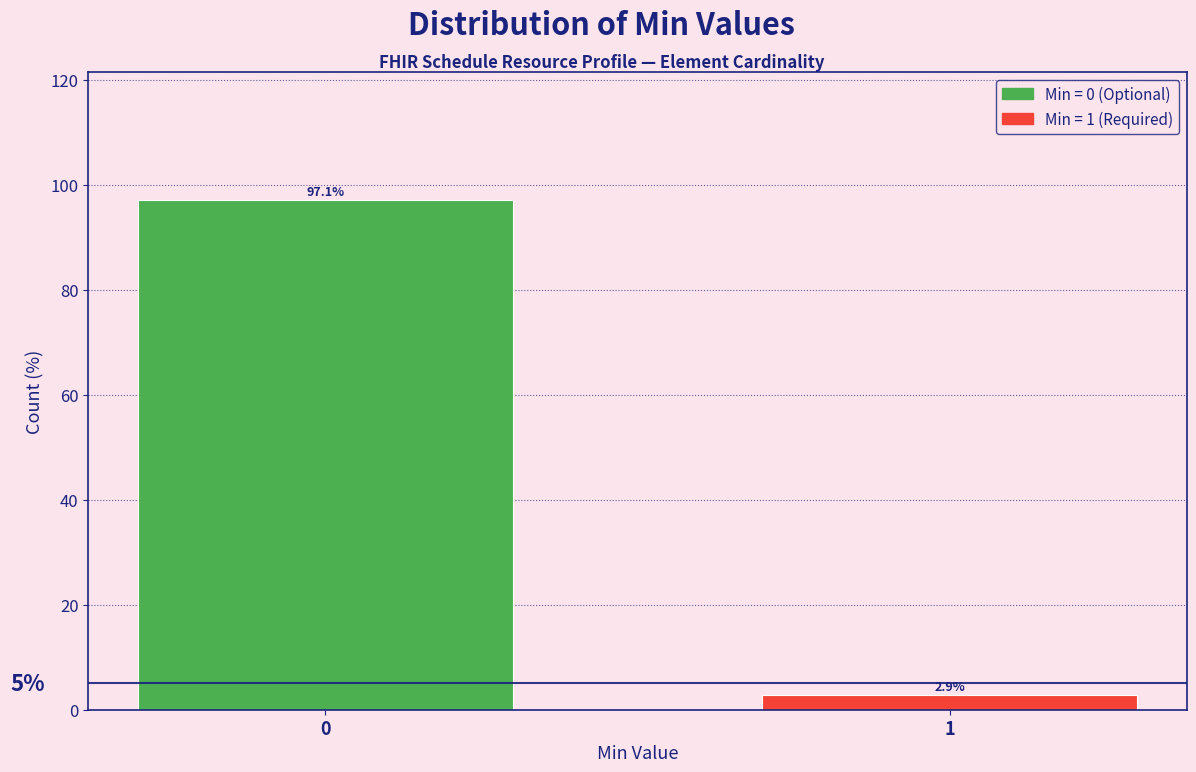

Reading right to left, extract all data points from this chart.

2.9	97.1